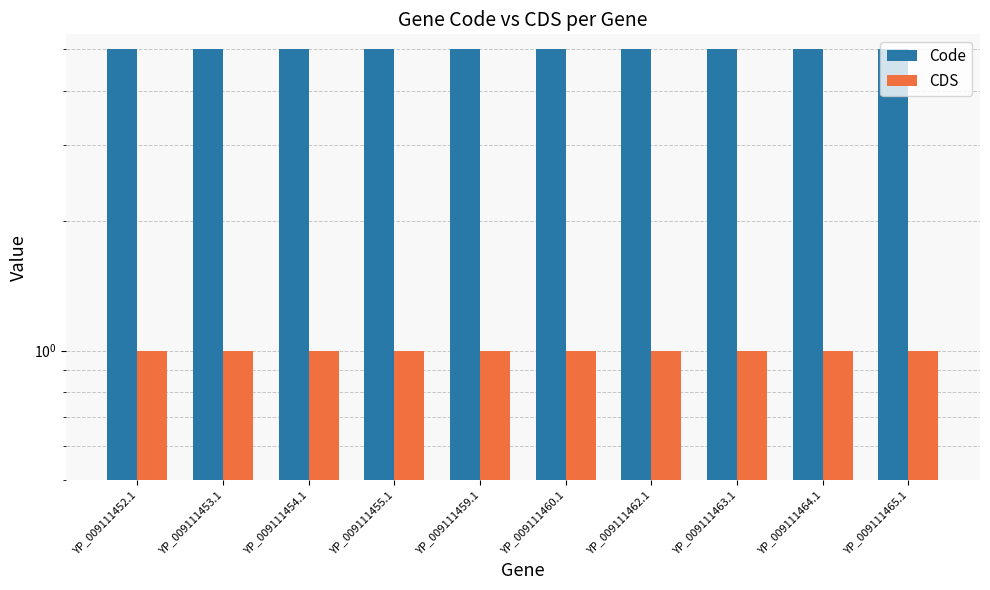

List the labels in order of CDS value, largest first.

YP_009111452.1, YP_009111453.1, YP_009111454.1, YP_009111455.1, YP_009111459.1, YP_009111460.1, YP_009111462.1, YP_009111463.1, YP_009111464.1, YP_009111465.1